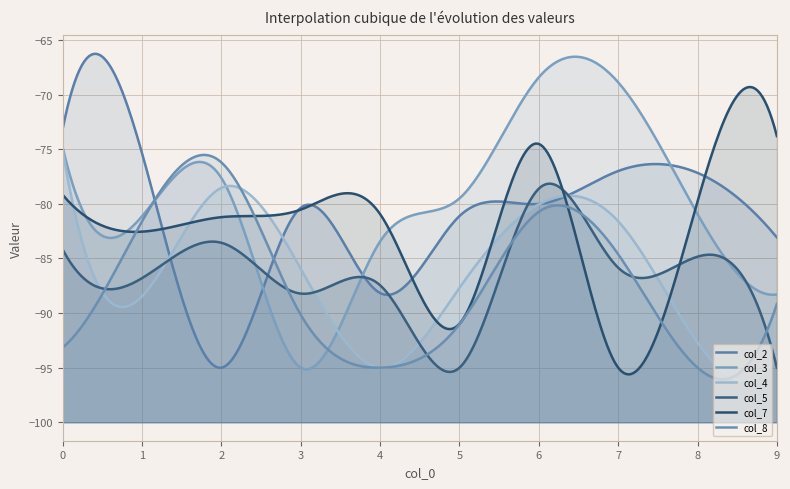

Rank the categories by col_3 value from lowest to highest.

3, 9, 4, 1, 8, 5, 2, 0, 7, 6